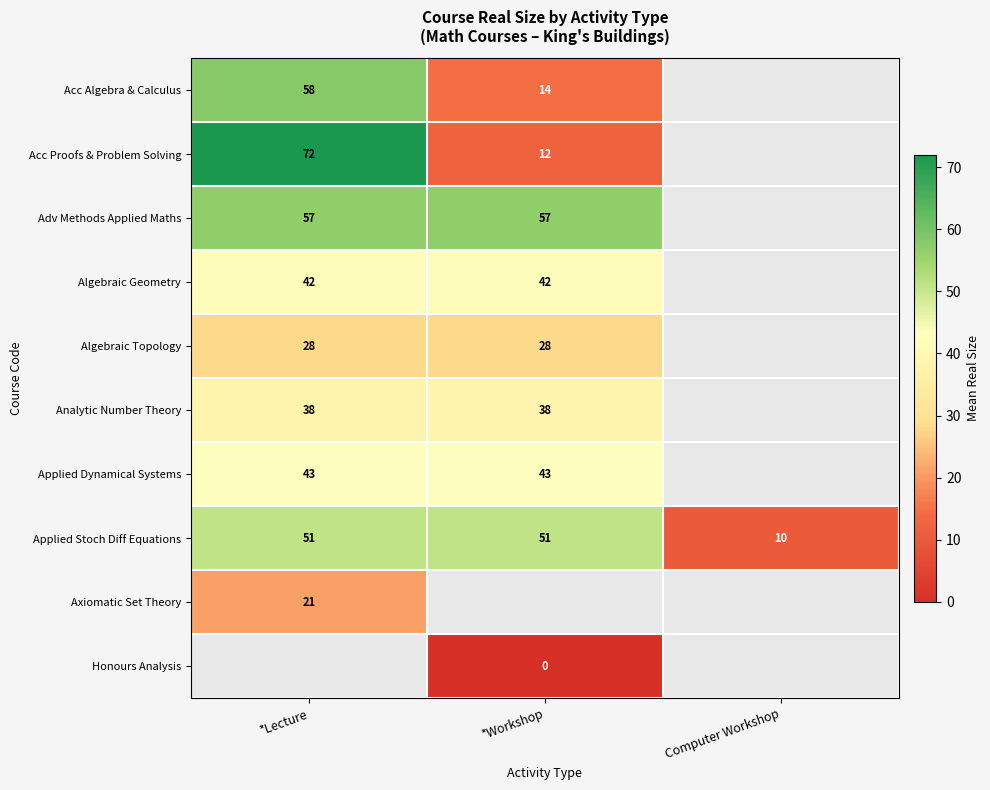

How many data points does each series have?

3